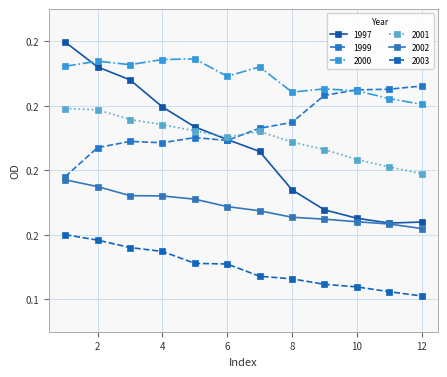

Reading right to left, list all the values displayed in this chart.

1997: 0.2	0.2	0.2	0.2	0.2	0.2	0.2	0.2	0.2	0.2	0.2	0.2
1999: 0.2	0.2	0.2	0.2	0.2	0.2	0.2	0.2	0.2	0.2	0.2	0.2
2000: 0.2	0.2	0.2	0.2	0.2	0.2	0.2	0.2	0.2	0.2	0.2	0.2
2001: 0.2	0.2	0.2	0.2	0.2	0.2	0.2	0.2	0.2	0.2	0.2	0.2
2002: 0.2	0.2	0.2	0.2	0.2	0.2	0.2	0.2	0.2	0.2	0.2	0.2
2003: 0.1	0.1	0.1	0.1	0.1	0.1	0.2	0.2	0.2	0.2	0.2	0.2